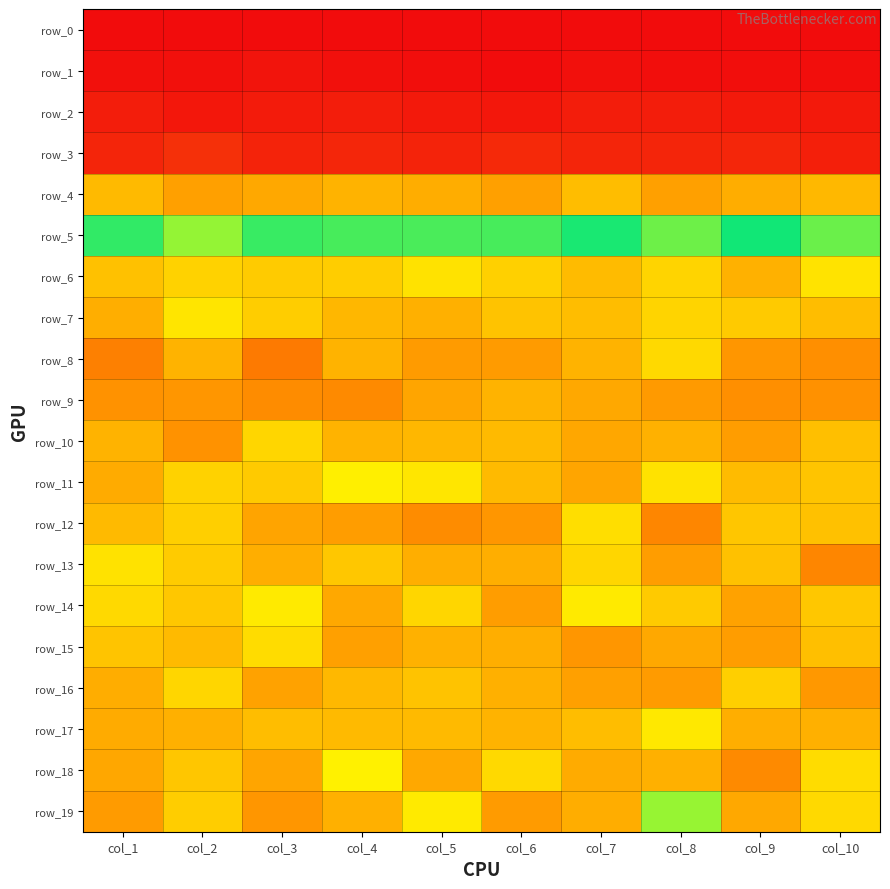

True or false: row_15 has a value of 0.3 at col_6.

True